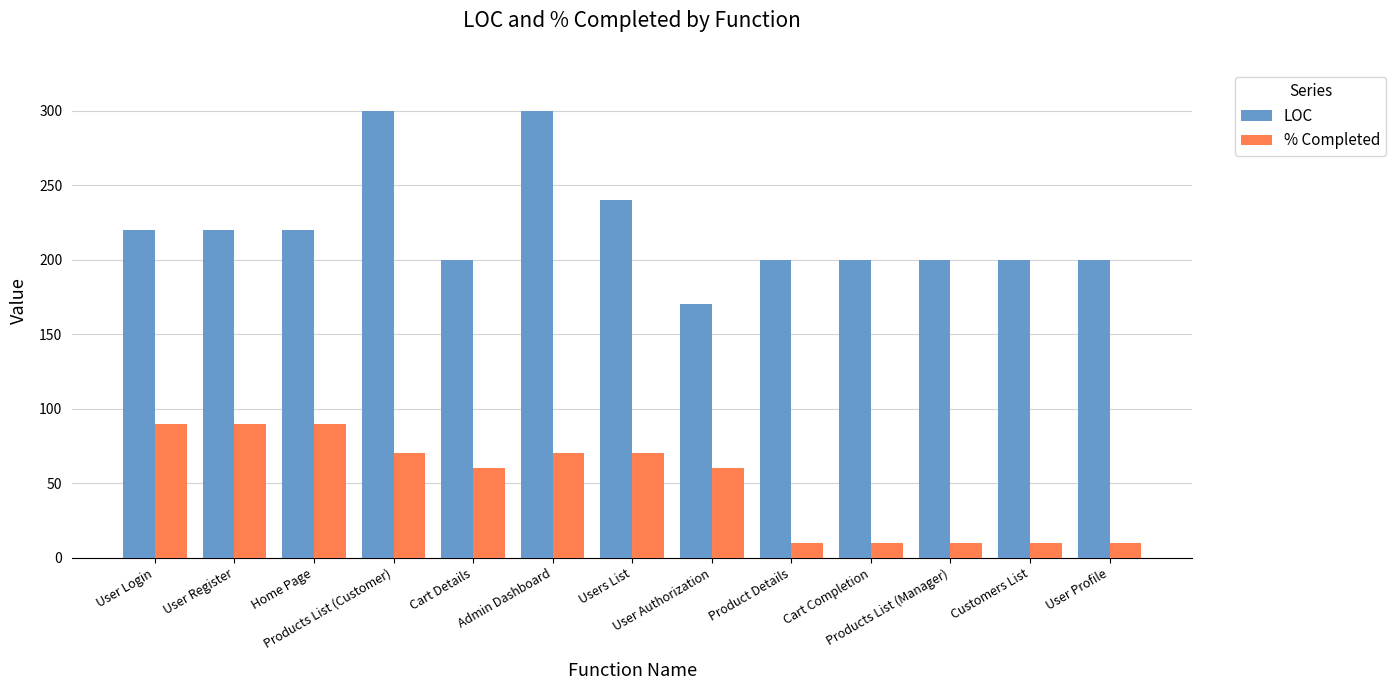

What is the total value across all series at User Profile?

210